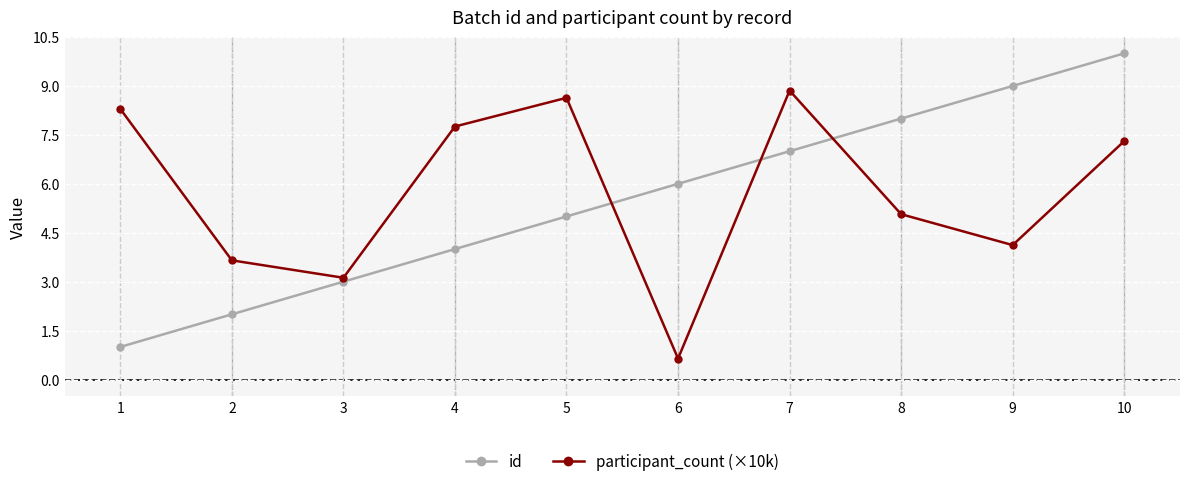

Which series has the largest total across all categories?

participant_count (×10k)